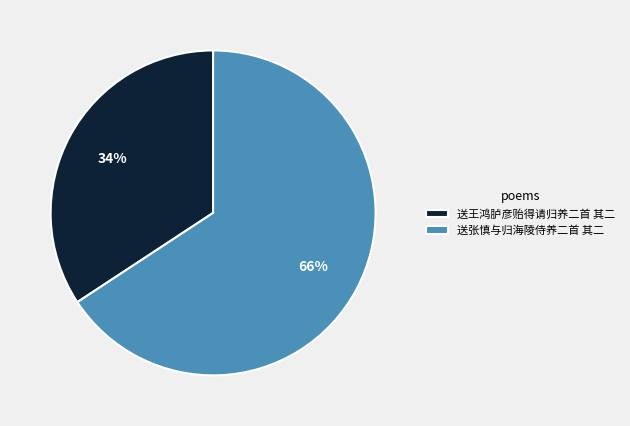

To the nearest percent, what is the average slice percentage?

50%